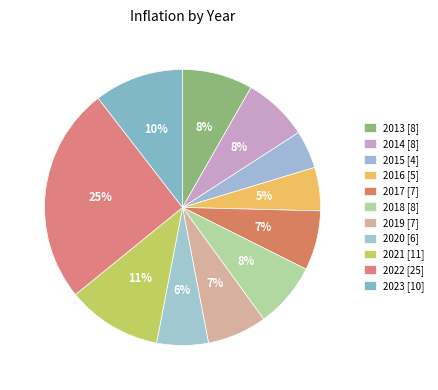

What is the smallest slice in the pie chart?

2015